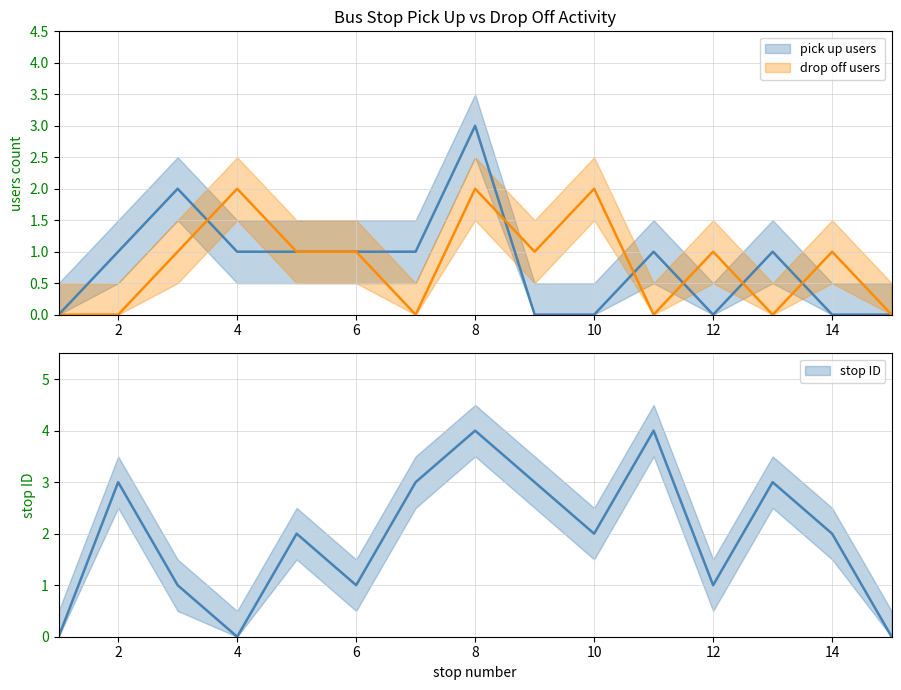

What is the difference between the maximum and second lowest values in the drop off users series?

2